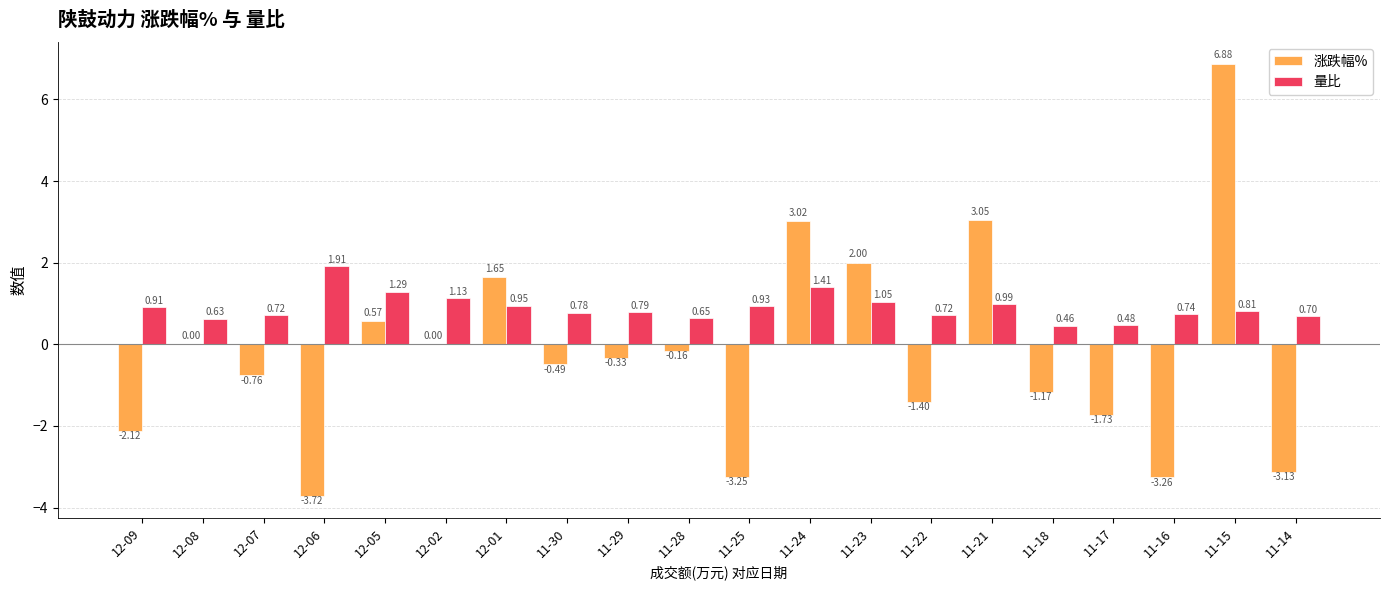

What is the sum of all 量比 values?

18.1